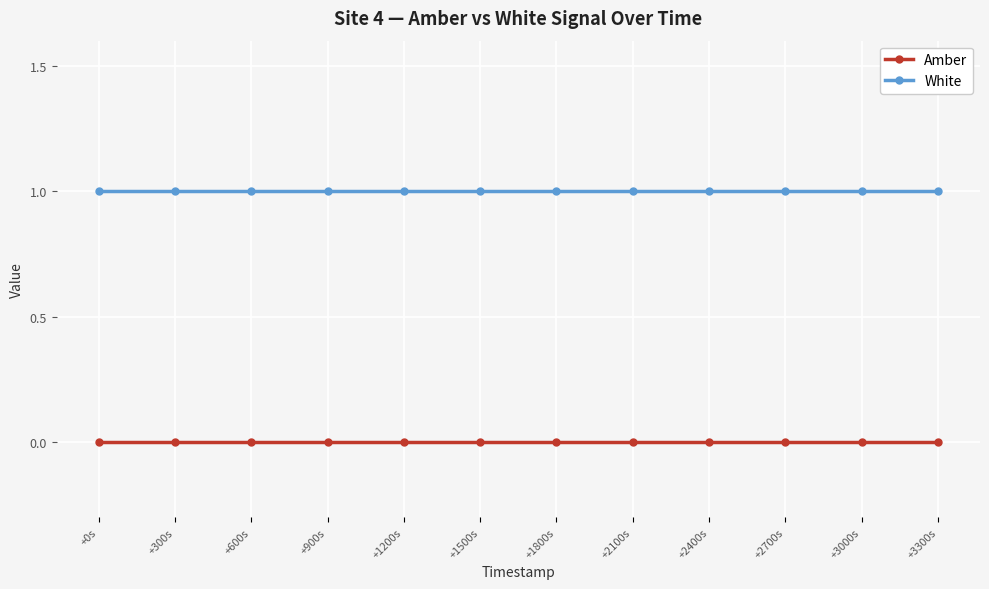

True or false: White and Amber intersect in this chart.

False